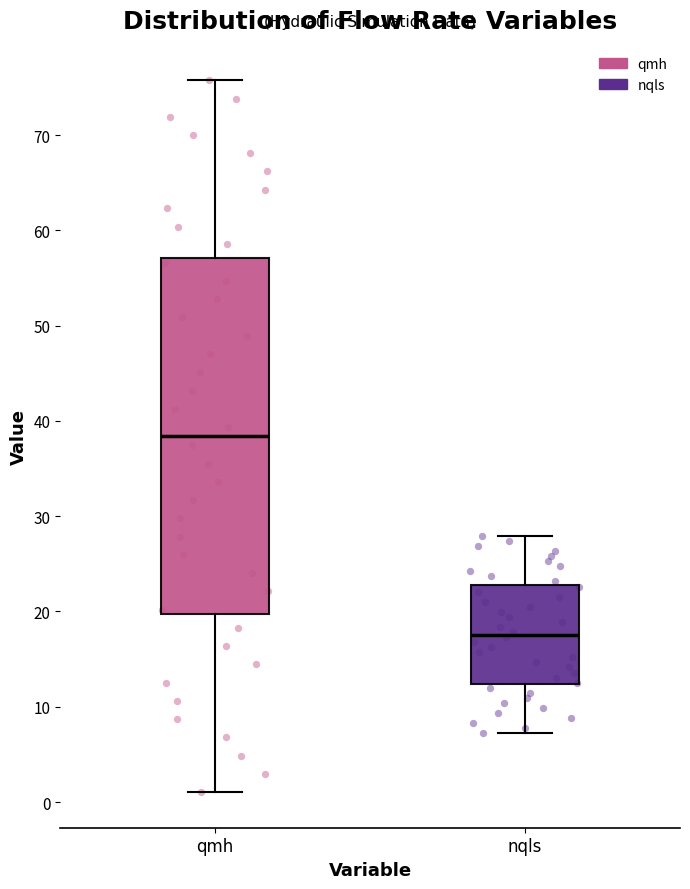

Reading left to right, read every box against the y-axis: the position of its median line, the range the box covers, and the ends of its whiskers. The values are not printed on the chart, so give them approximately, as read against the axis.

qmh: median 38, box 20 to 57, whiskers 1 to 76
nqls: median 18, box 12 to 23, whiskers 7 to 28